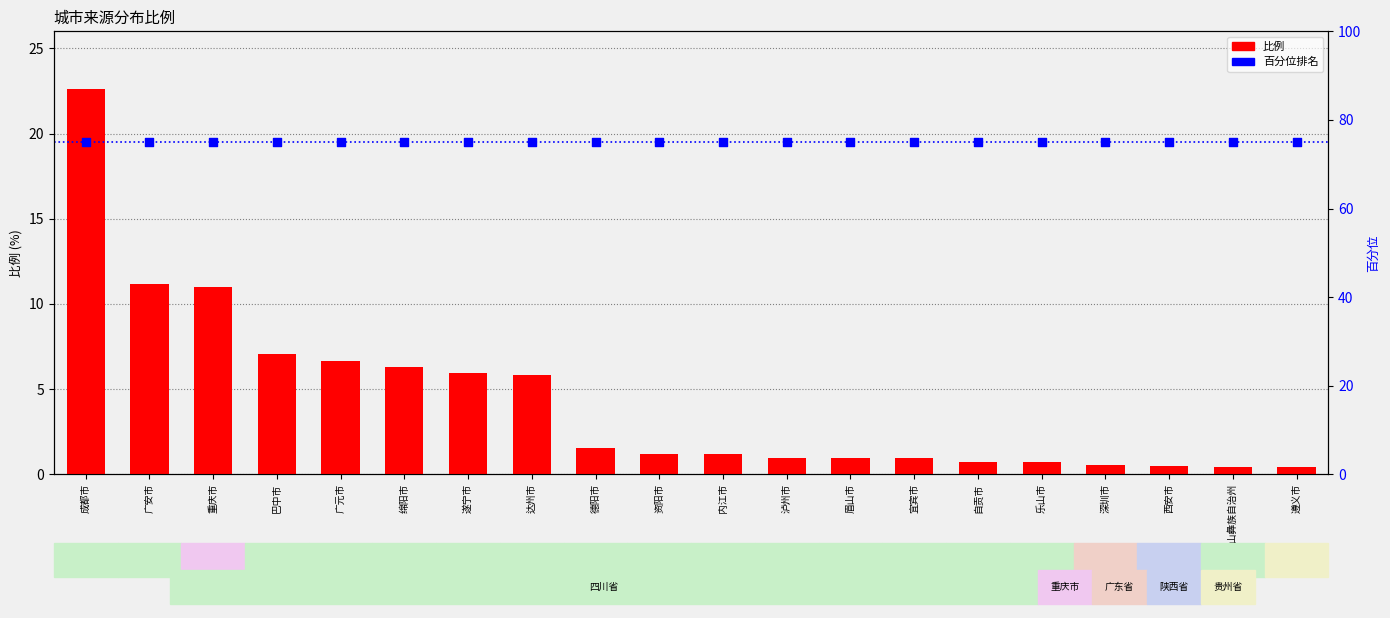

Is the value of 比例 at 泸州市 greater than the value of 百分位排名 at 遵义市?

No